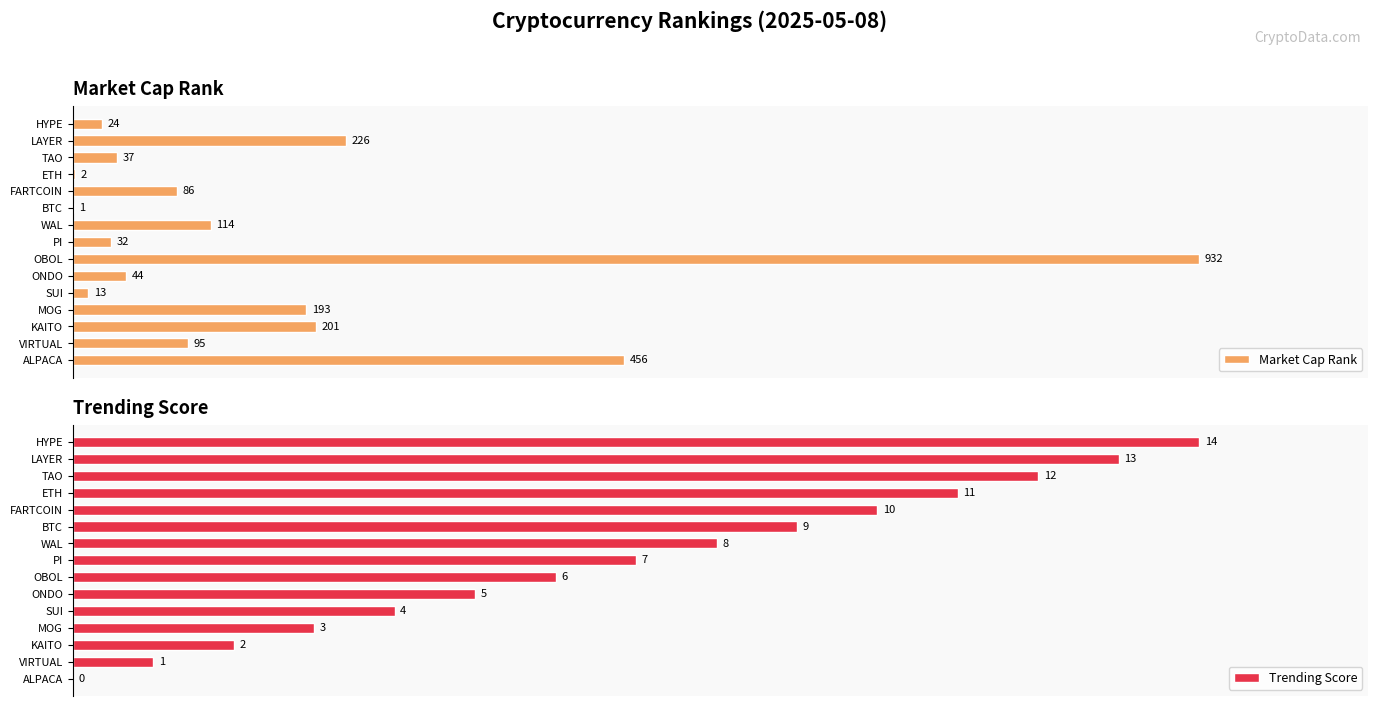

Is it true that Trending Score equals 98.0 at WAL?

False